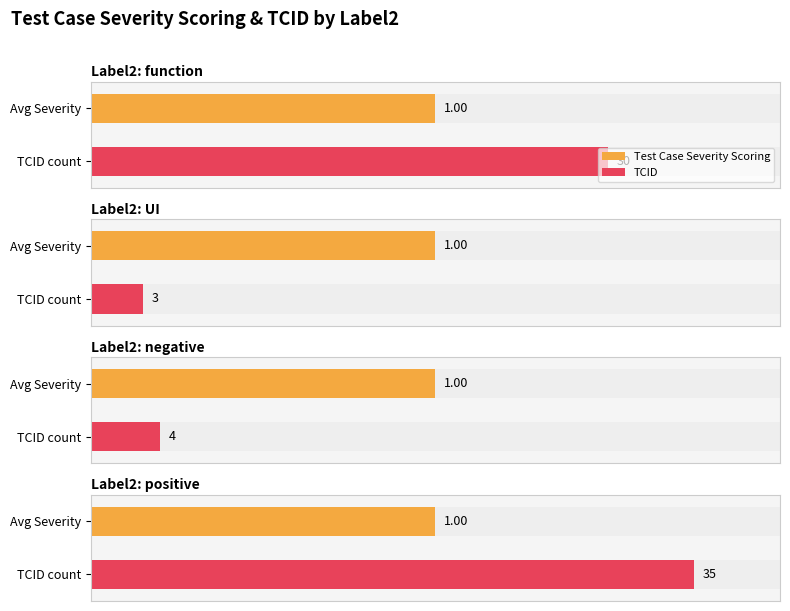

What is the approximate value of Test Case Severity Scoring at function?

1